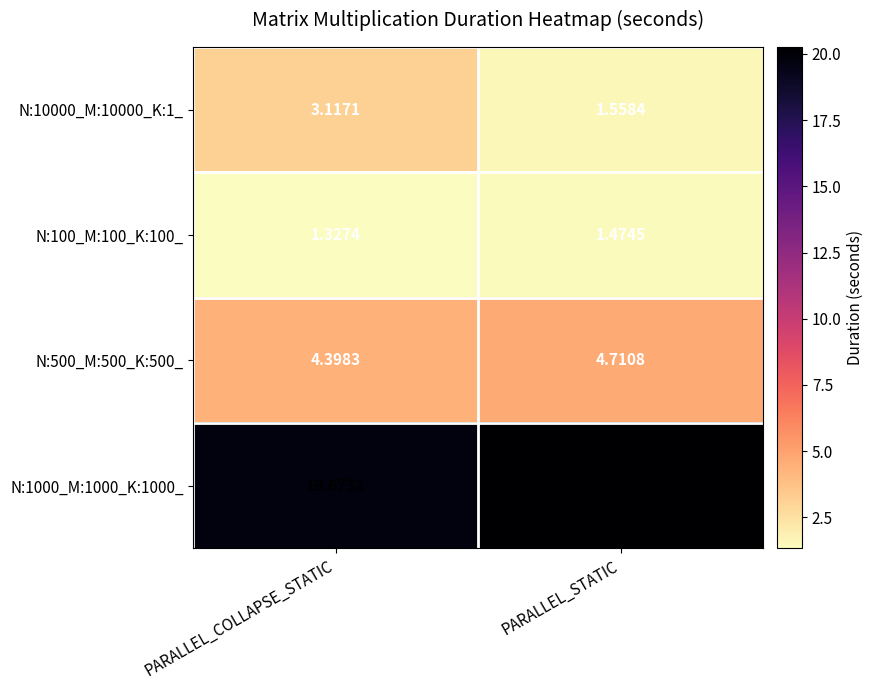

How many data points in N:10000_M:10000_K:1_ are above 3?

1